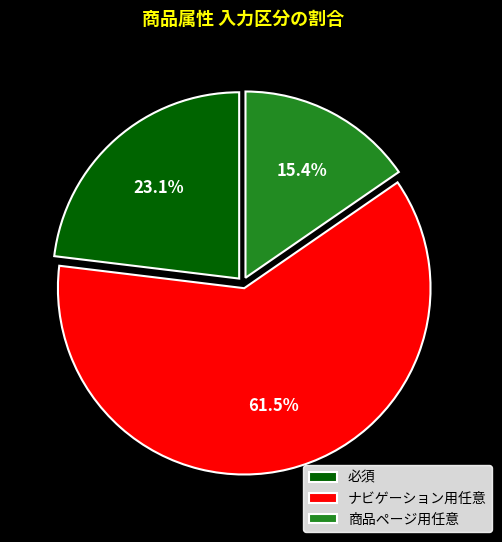

The 必須 slice represents 12% of the pie. True or false?

False